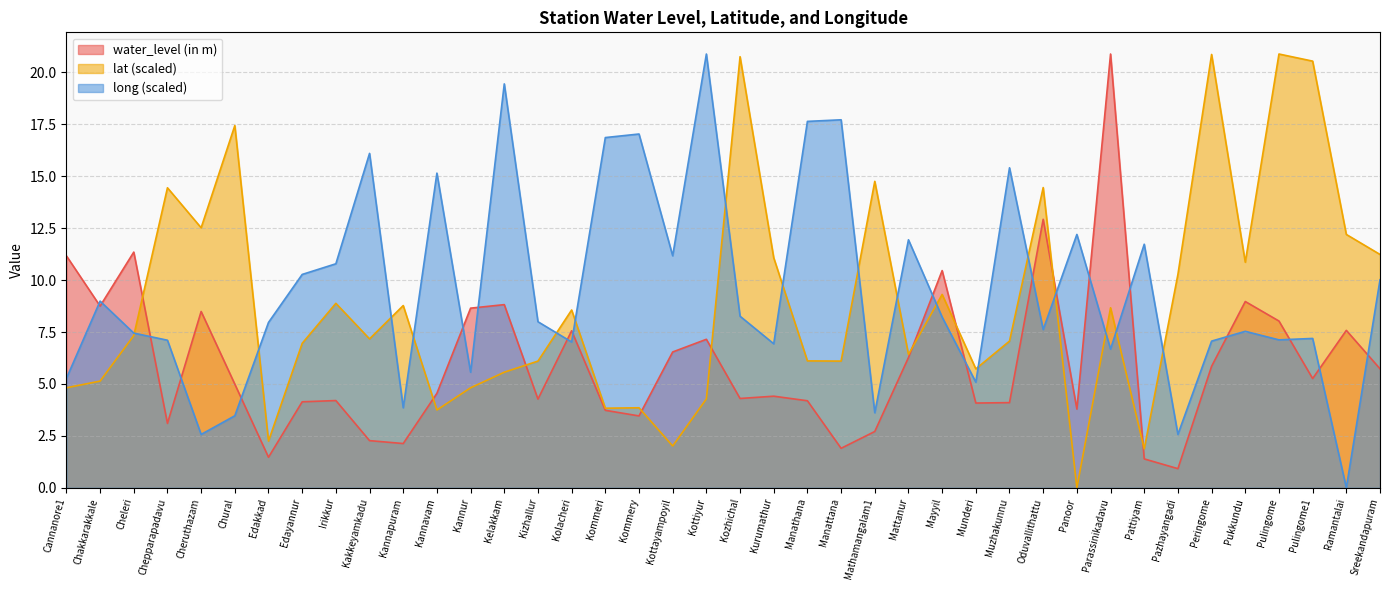

At which label does lat first exceed 7?

Cheleri